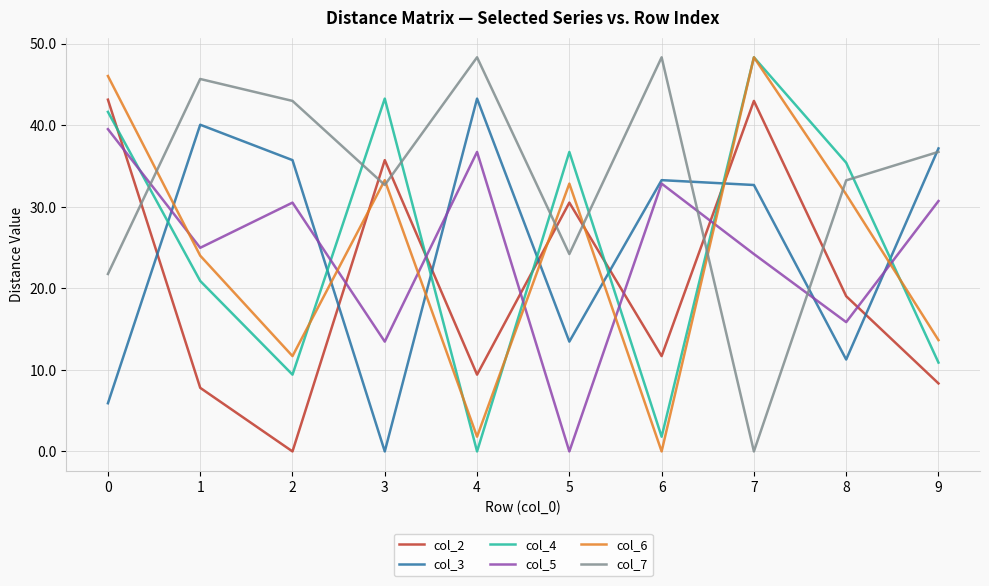

Does the chart display data point markers on the line(s)?

No